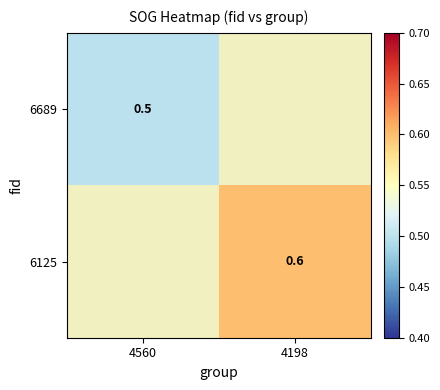

True or false: 6125 has a value of 0.8 at 4198.

False